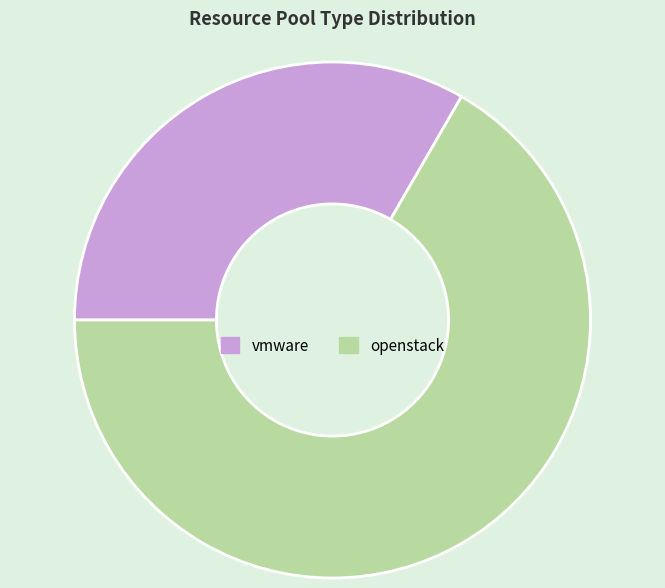

Approximately how many times larger is the value at vmware compared to openstack?

0.5